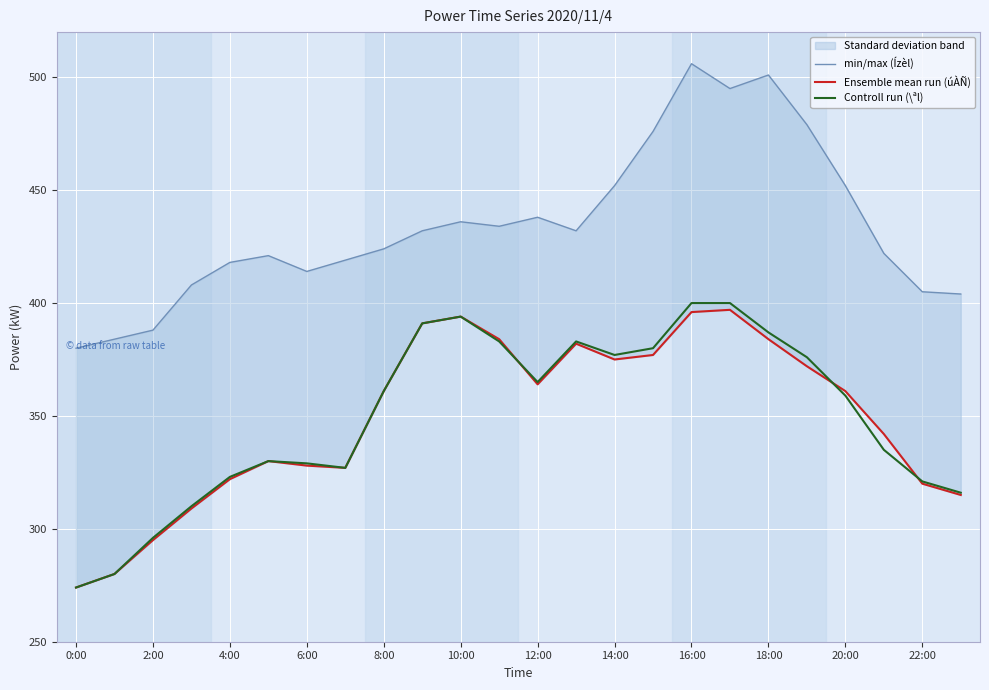

The Controll run (\ªl) series shows 577 at 14:00. True or false?

False